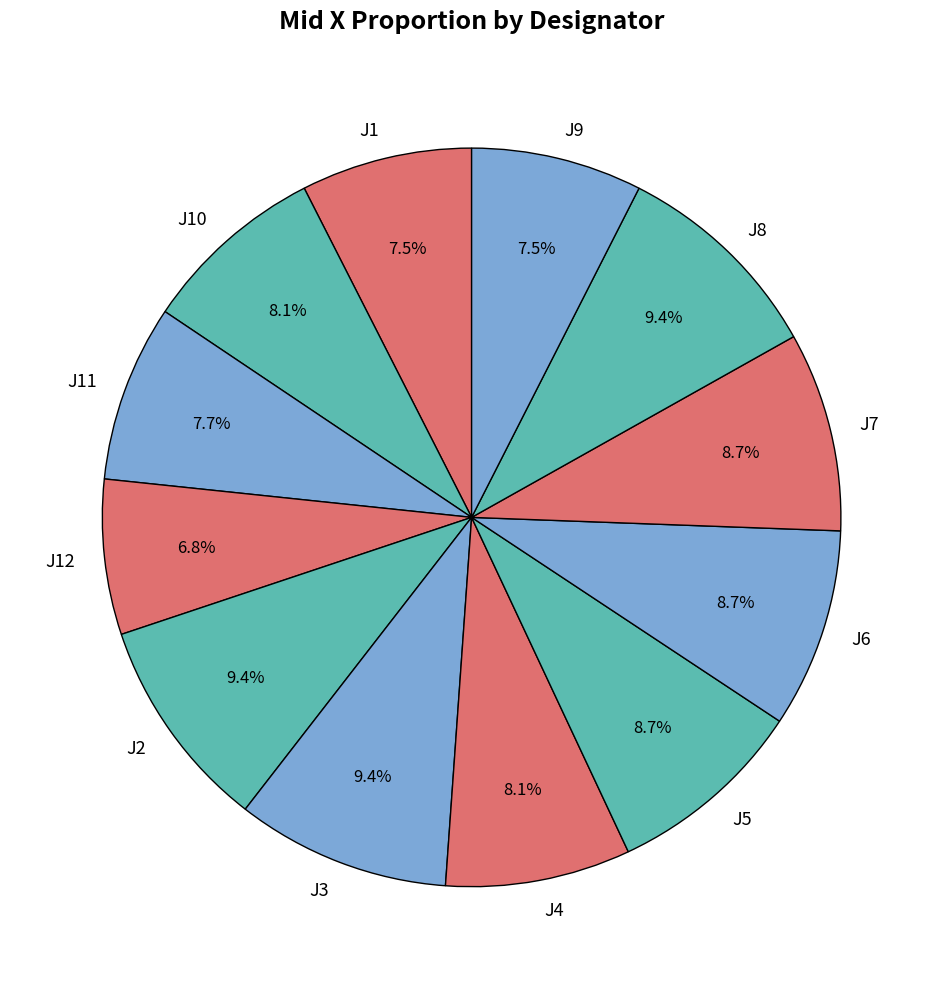

How many segments does this pie chart have?

12